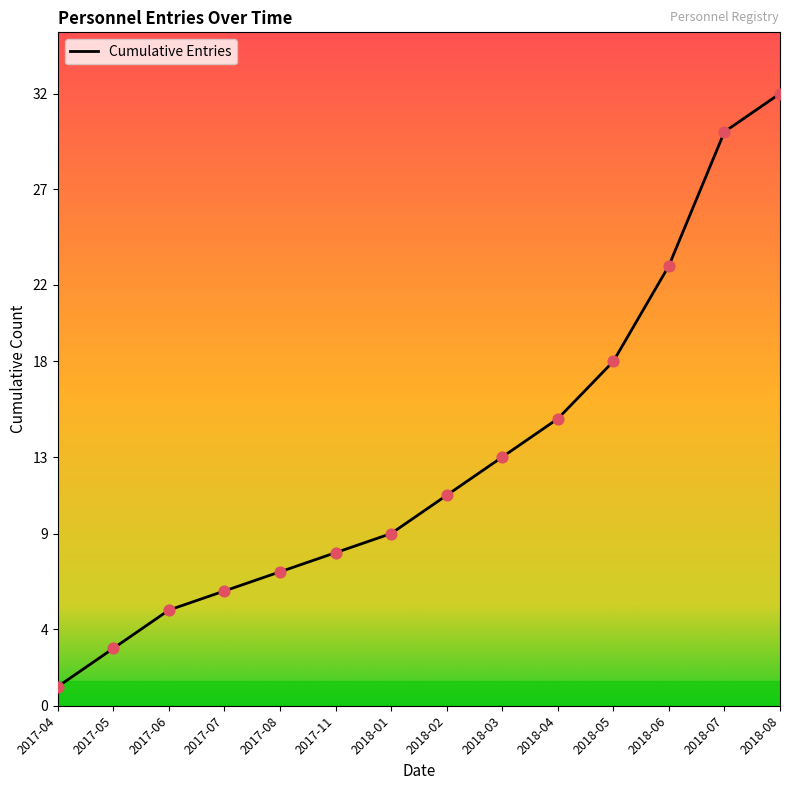

Between 2018-08 and 2017-06, which is larger?

2018-08